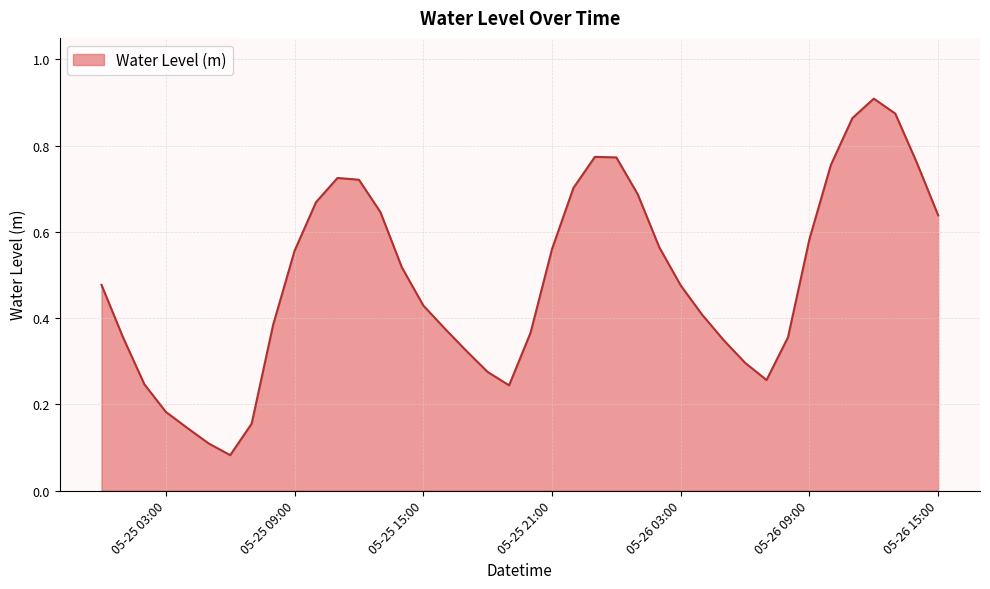

The chart shows a value of 1.0 at 05-26 09:00. True or false?

False